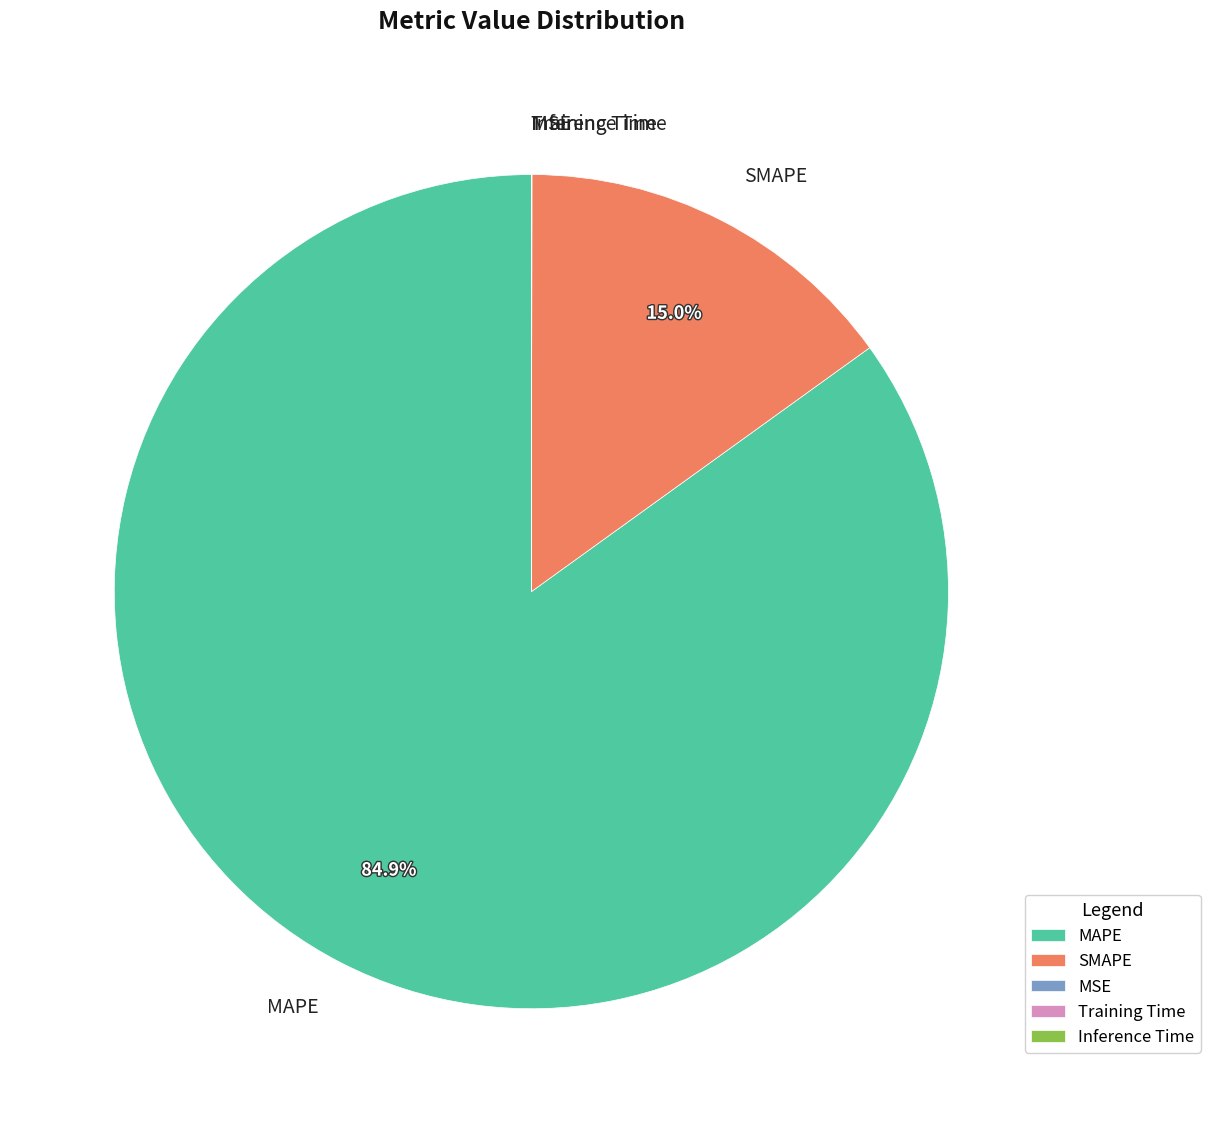

Does any single category account for the majority?

Yes